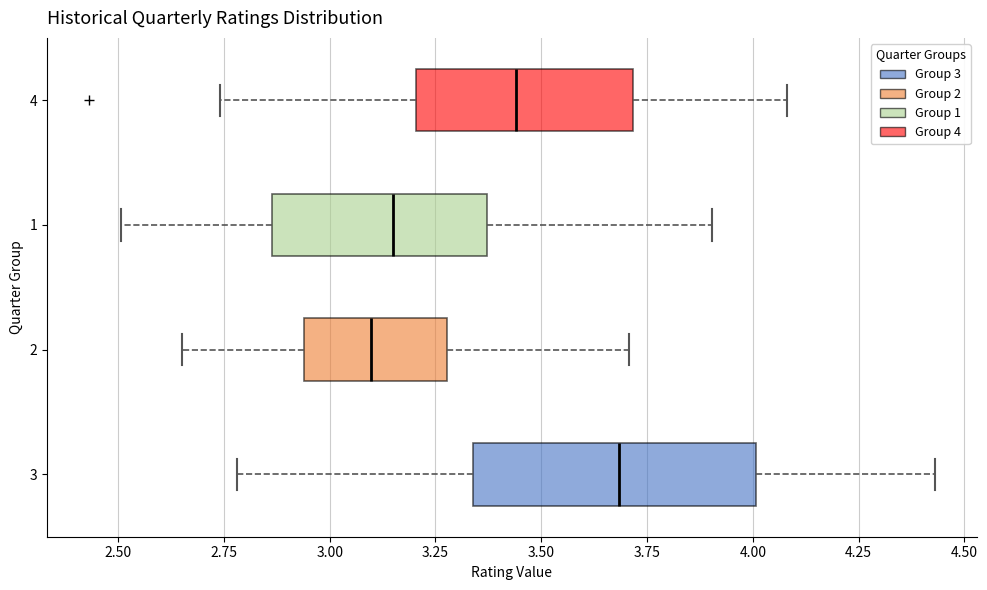

Comparing the boxes themselves (not the whiskers), which one is the widest?

3